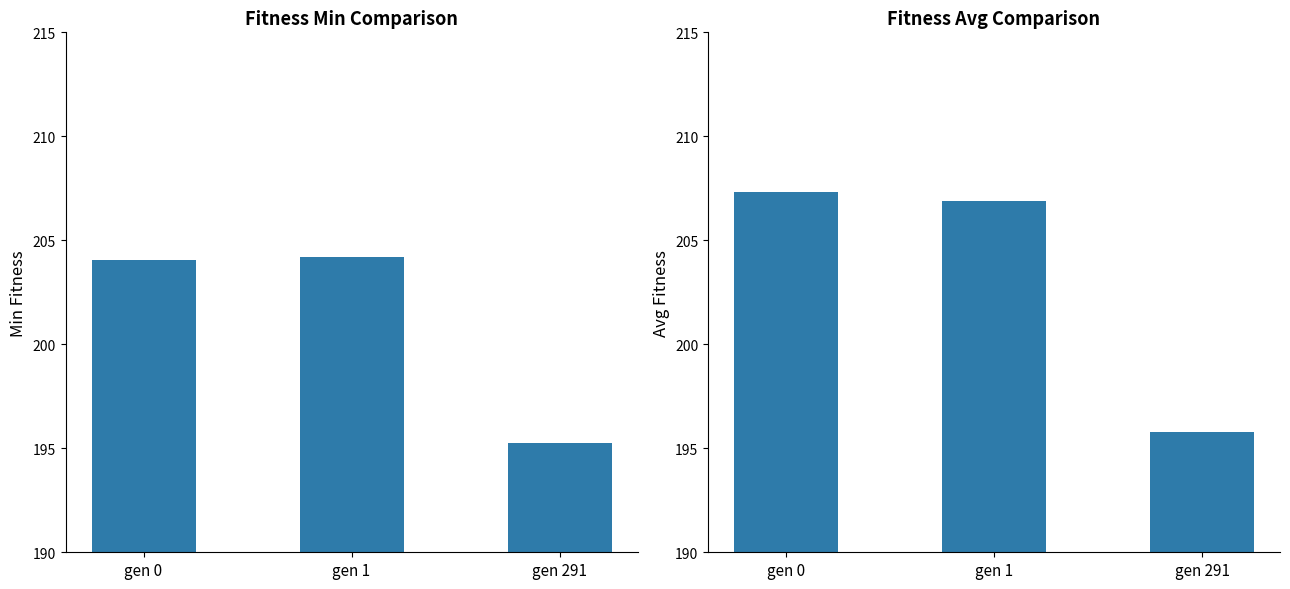

Does the chart contain any negative values?

No